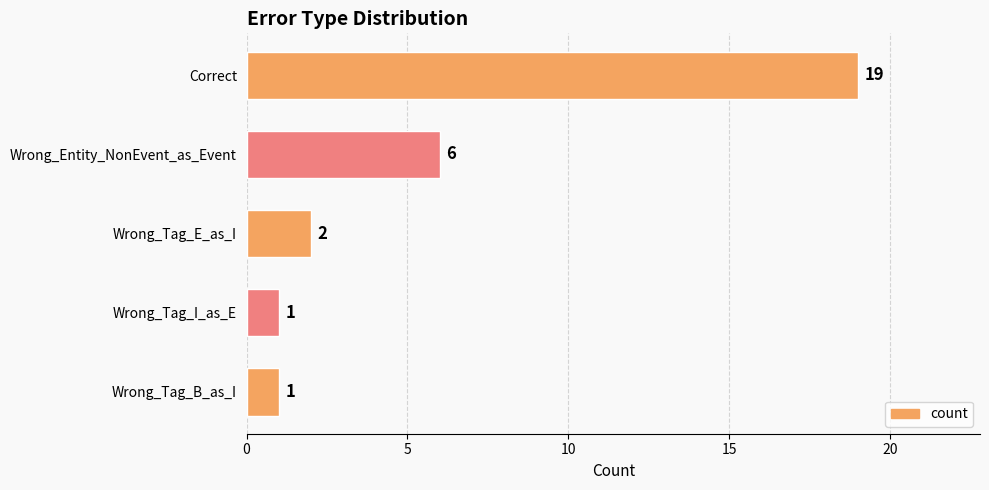

Reading top to bottom, what are all the values shown in this chart?

19	6	2	1	1